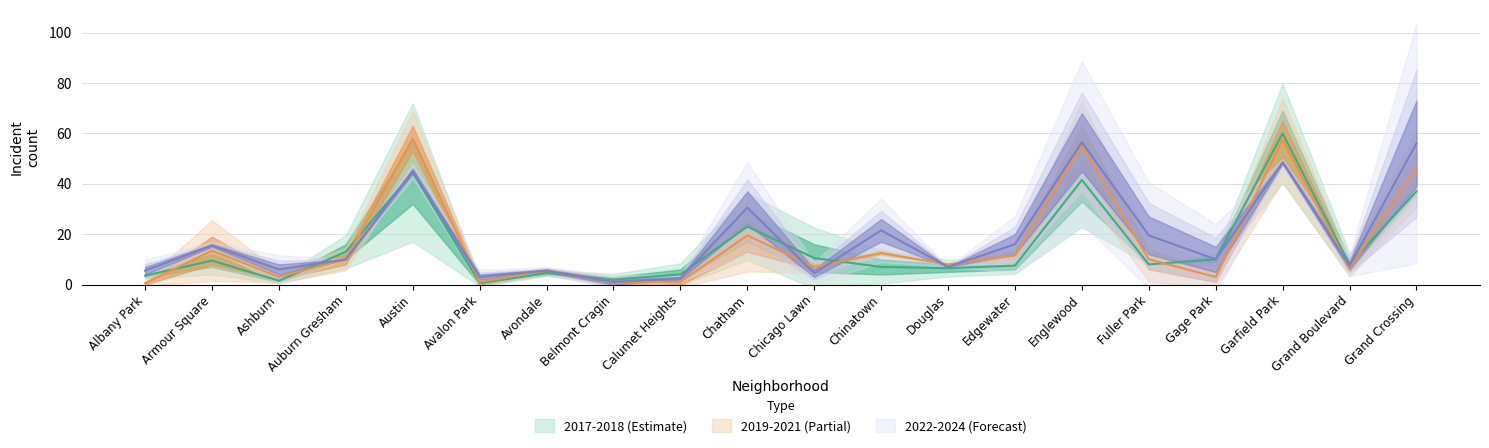

At which label does 2018 reach its minimum?

Avalon Park